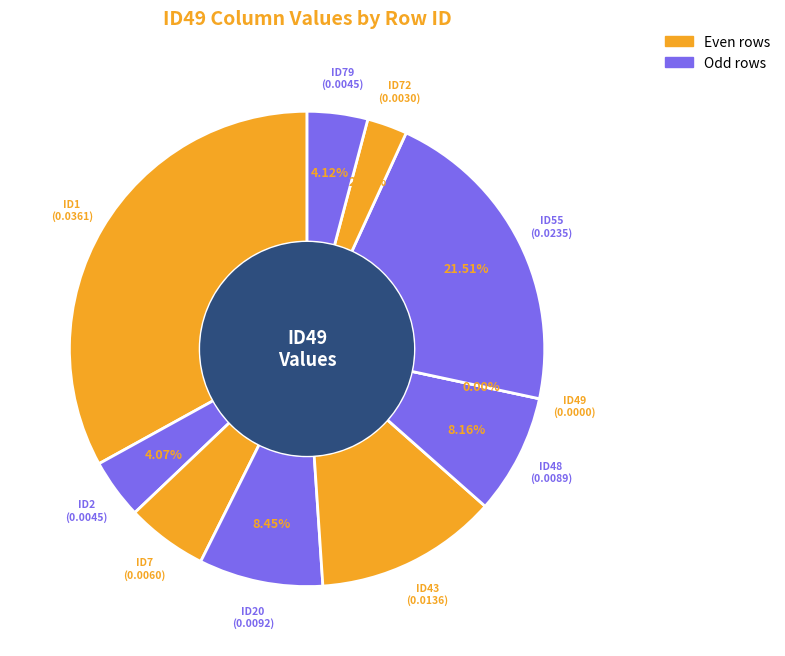

Count the number of slices in the pie.

10